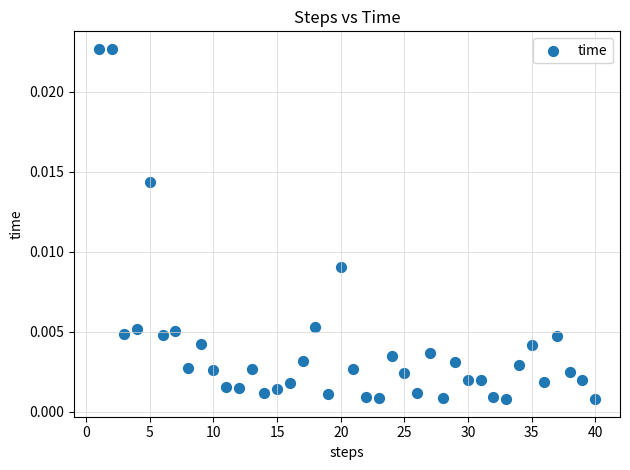

What is the range of X values (max minus min)?

39.0